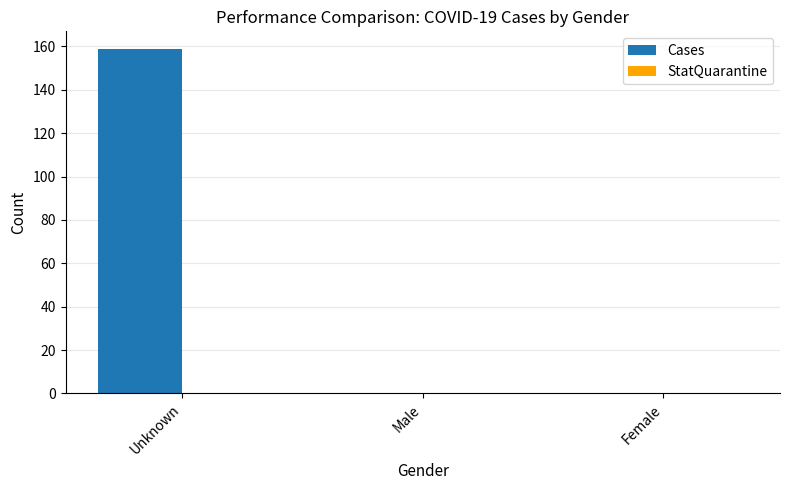

What is the sum of the values at Female and Unknown?

159